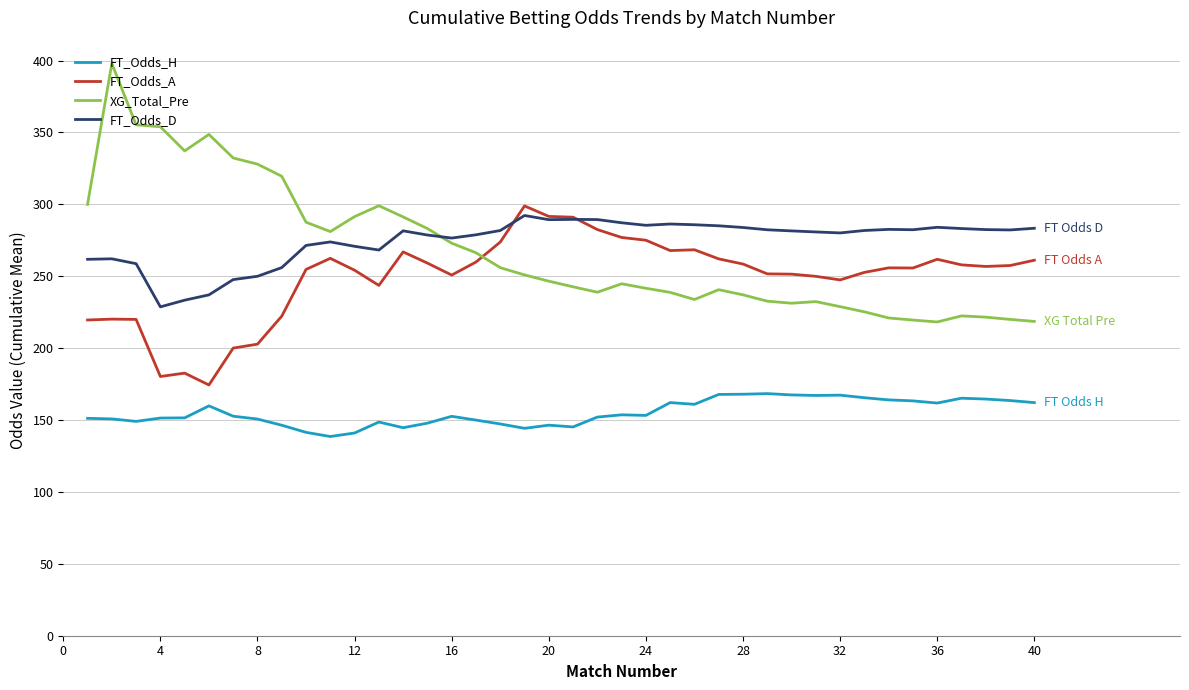

What is the smallest value displayed?

138.5